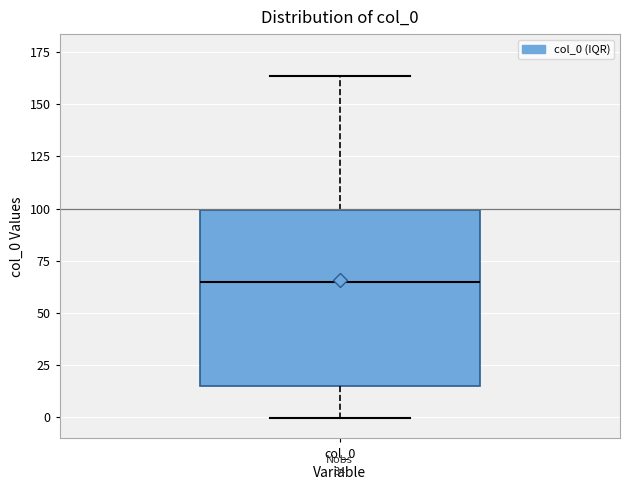

Read this box plot against the y-axis: the position of the median line, the range covered by the box, and the ends of both whiskers. The values are not printed on the chart, so give them approximately, as read against the axis.

median 65, box 15 to 100, whiskers 0 to 165